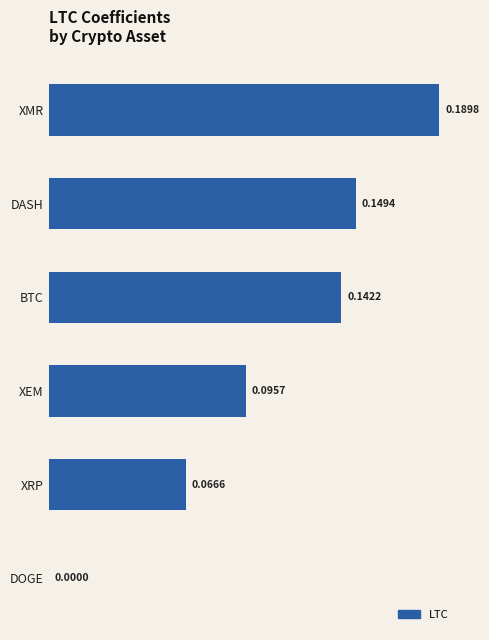

What is the sum of all values?

0.6